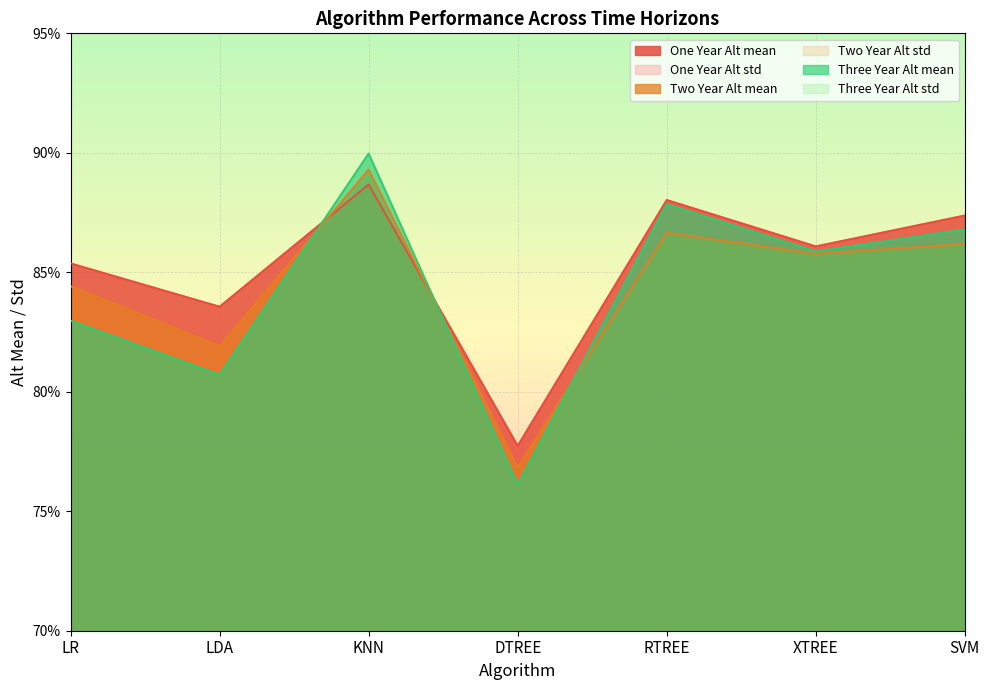

What is the highest value of the Three Year Alt mean series?

0.9